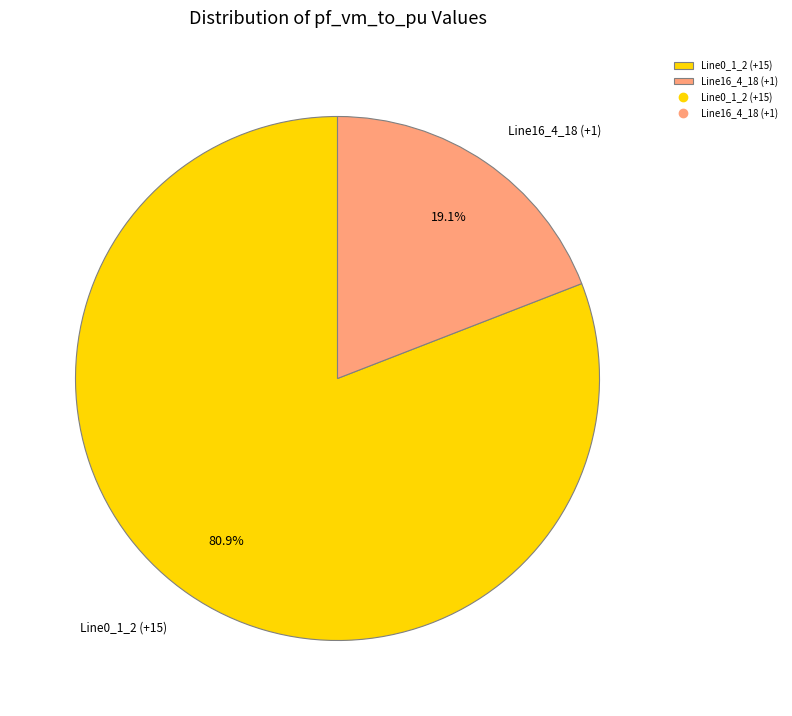

What percentage is NOT represented by Line0_1_2 (+15)?

19.1%